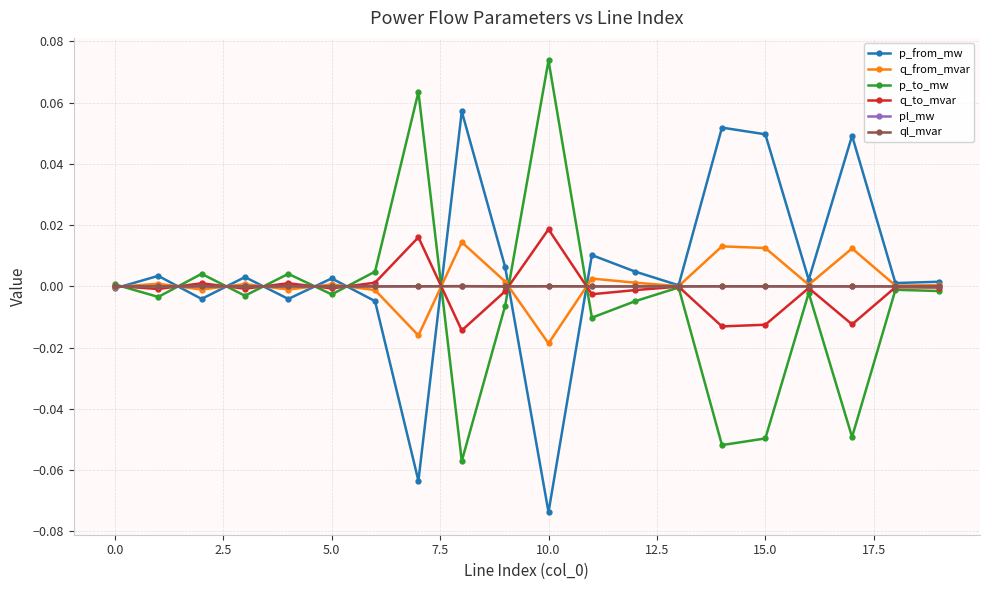

Count the number of categories in the chart.

20